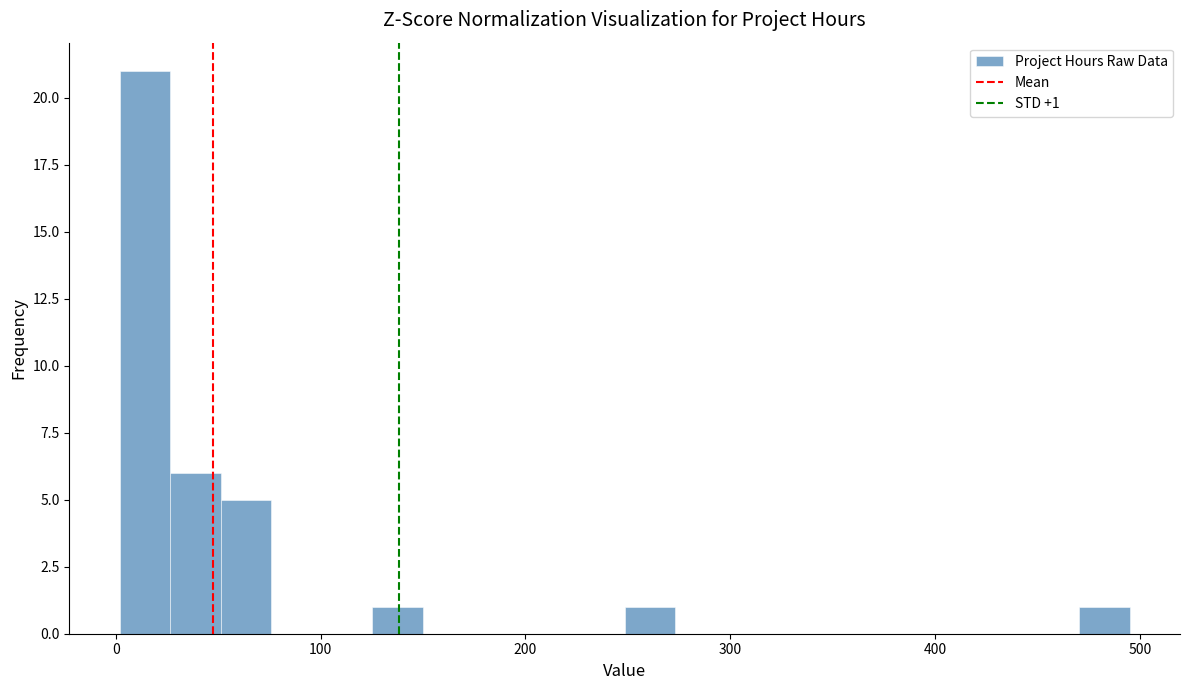

Around what value on the x-axis is the tallest bar? Give the approximate position of its centre, as read against the axis.

10